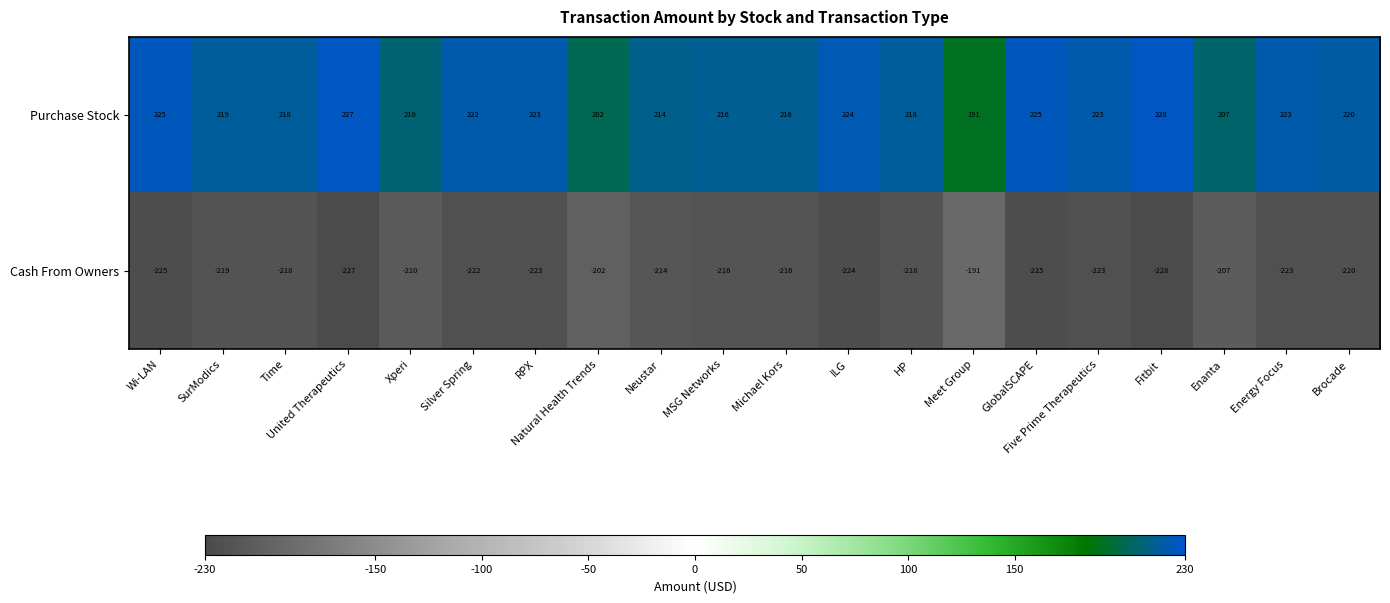

The Cash From Owners series shows -202 at Natural Health Trends. True or false?

True